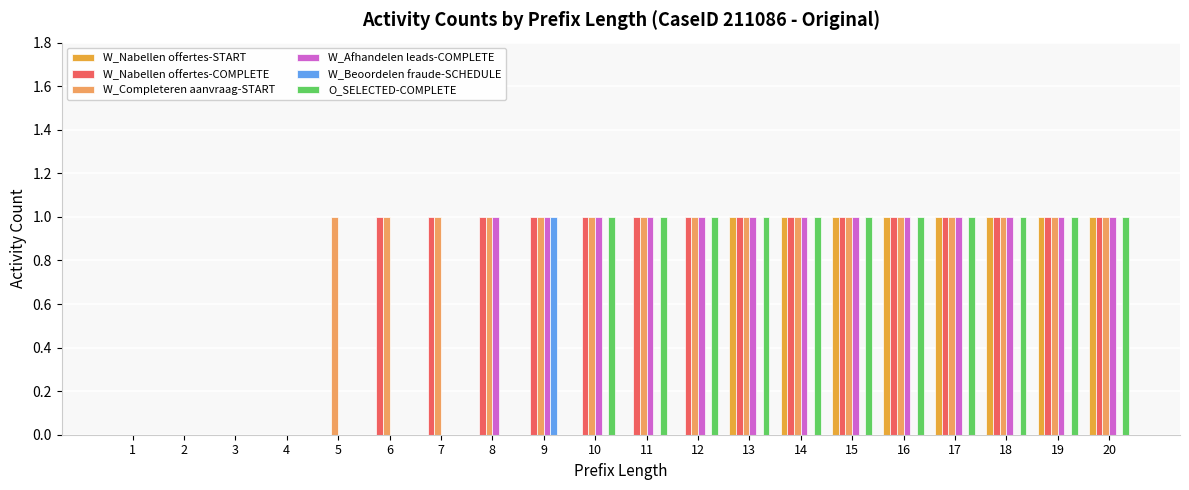

Reading left to right, what are all the values shown in this chart?

W_Nabellen offertes-START: 0	0	0	0	0	0	0	0	0	0	0	0	1	1	1	1	1	1	1	1
W_Nabellen offertes-COMPLETE: 0	0	0	0	0	1	1	1	1	1	1	1	1	1	1	1	1	1	1	1
W_Completeren aanvraag-START: 0	0	0	0	1	1	1	1	1	1	1	1	1	1	1	1	1	1	1	1
W_Afhandelen leads-COMPLETE: 0	0	0	0	0	0	0	1	1	1	1	1	1	1	1	1	1	1	1	1
W_Beoordelen fraude-SCHEDULE: 0	0	0	0	0	0	0	0	1	0	0	0	0	0	0	0	0	0	0	0
O_SELECTED-COMPLETE: 0	0	0	0	0	0	0	0	0	1	1	1	1	1	1	1	1	1	1	1